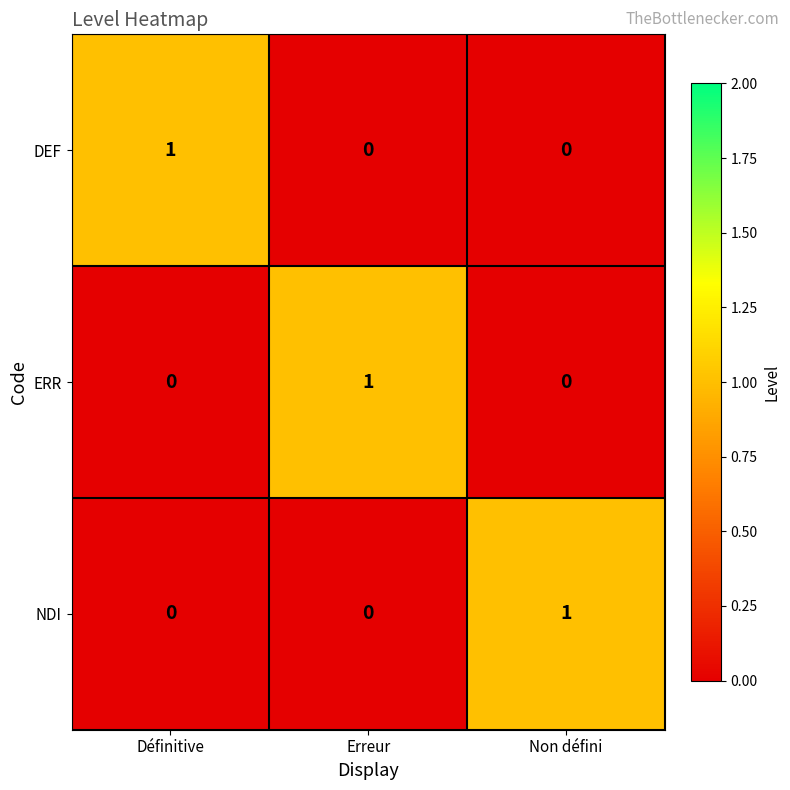

Is it true that DEF equals 0 at Non défini?

True